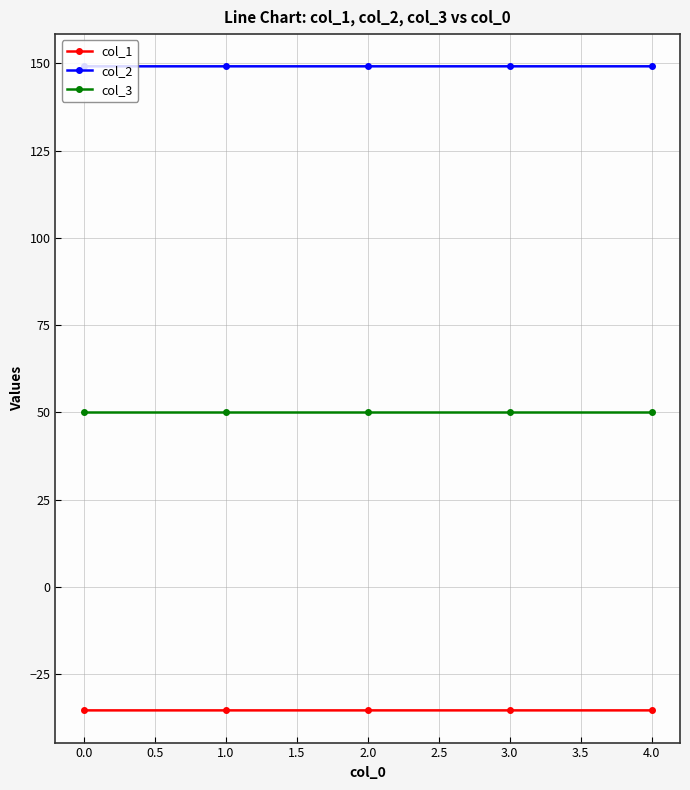

True or false: col_2 and col_1 intersect in this chart.

False